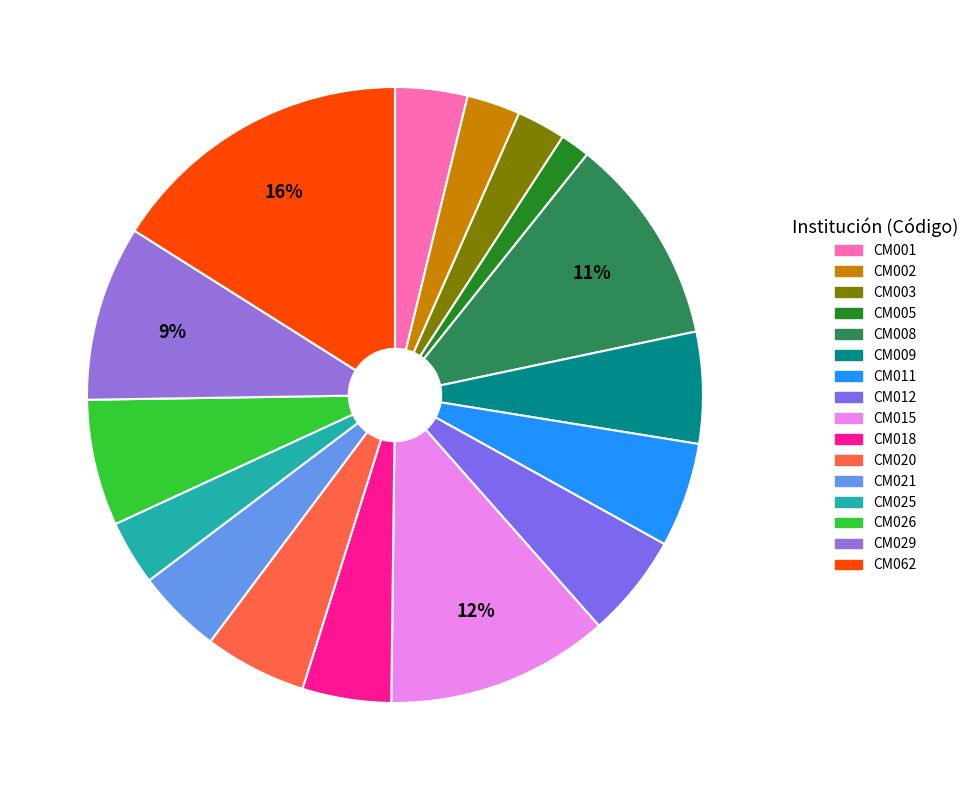

Does CM020 represent more than half of the total?

No